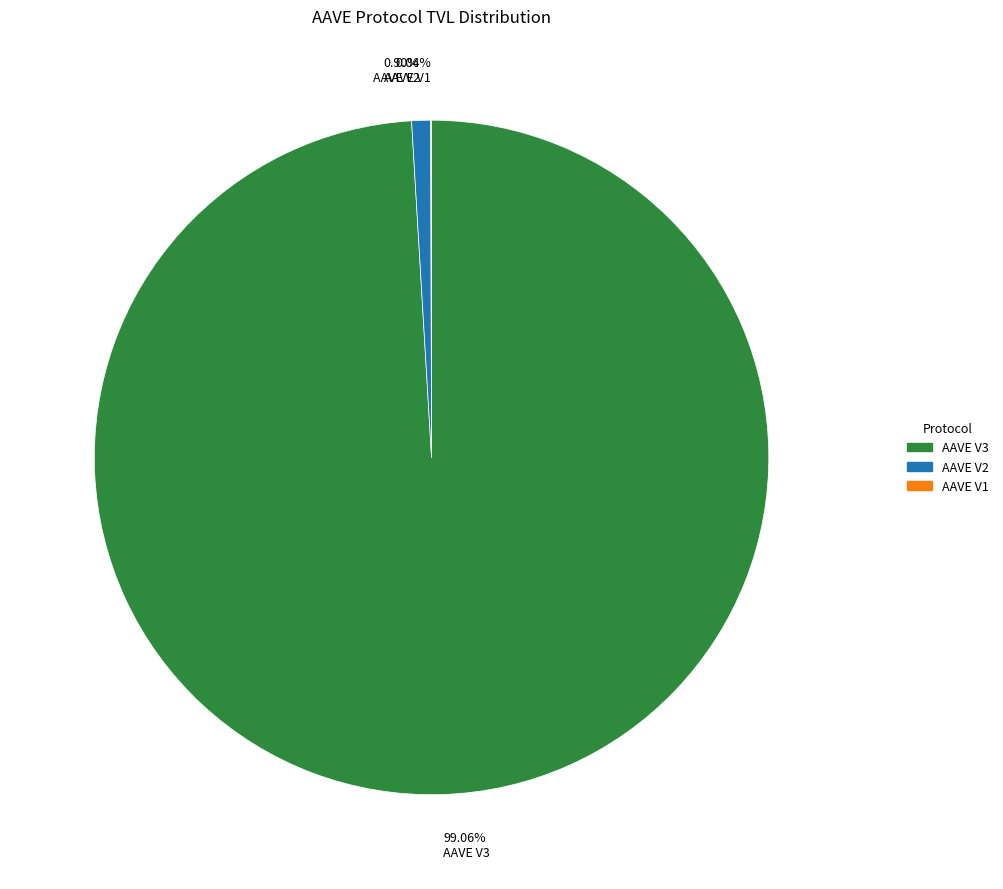

To the nearest percent, what portion does AAVE V2 represent?

1%